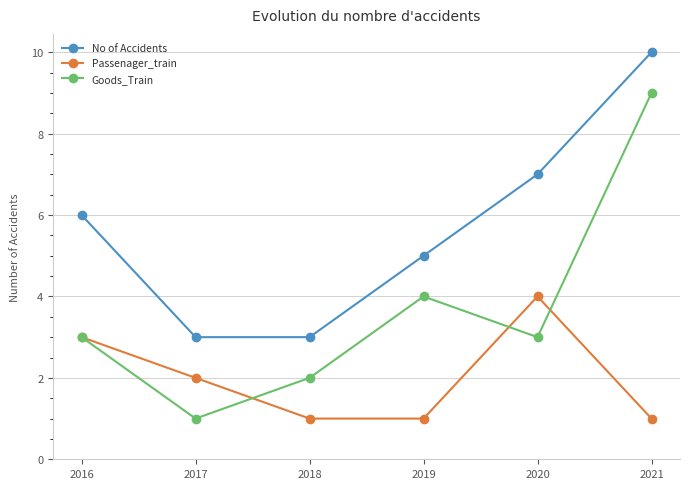

What is the sum of all Goods_Train values?

22